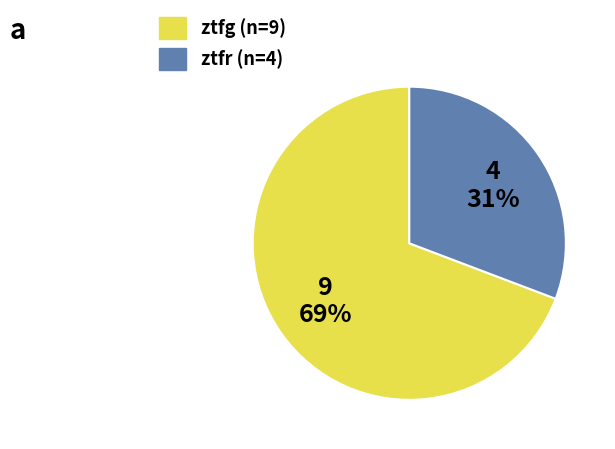

Approximately how many times larger is the value at ztfr compared to ztfg?

0.4